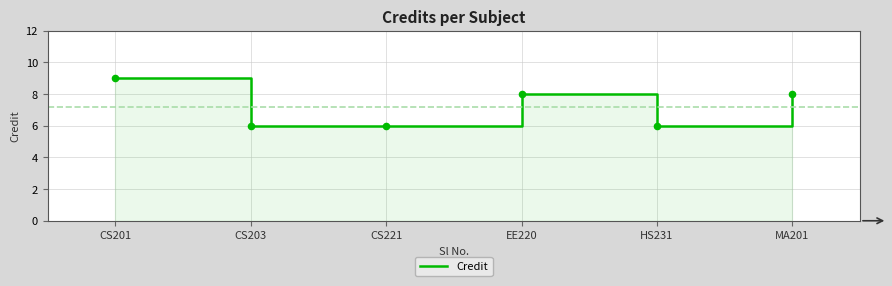

Between HS231 and CS221, which is larger?

HS231